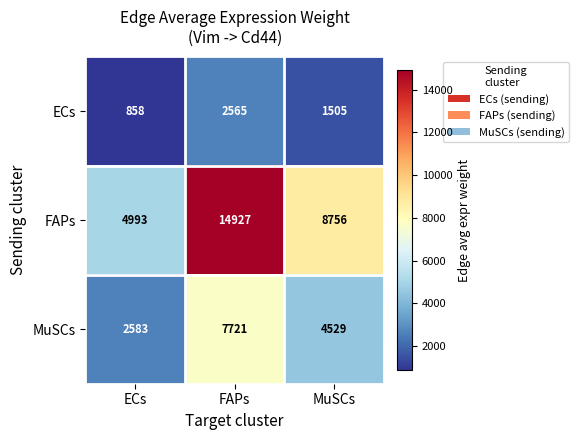

What is the average value of the MuSCs series?

4944